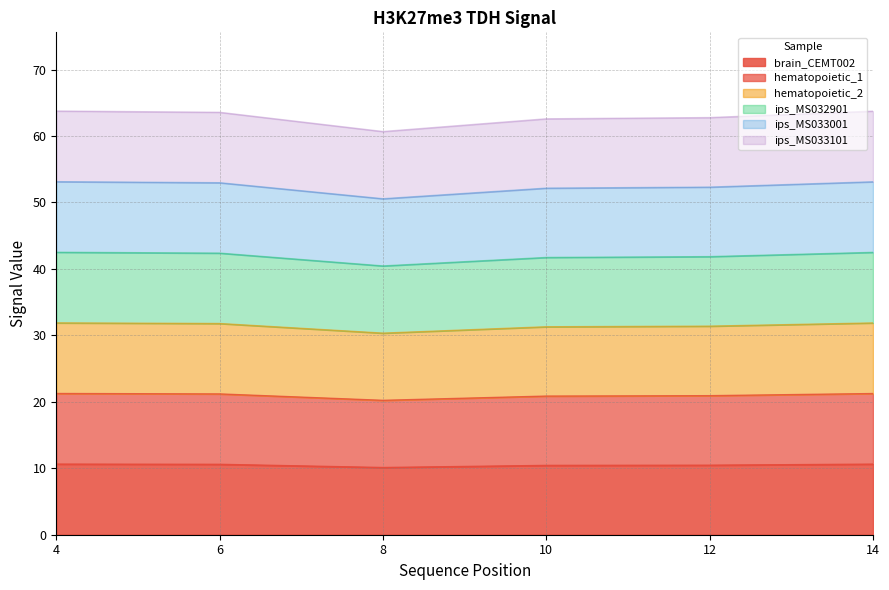

What is the difference between the second highest and second lowest values in the ips_MS032901 series?

0.6